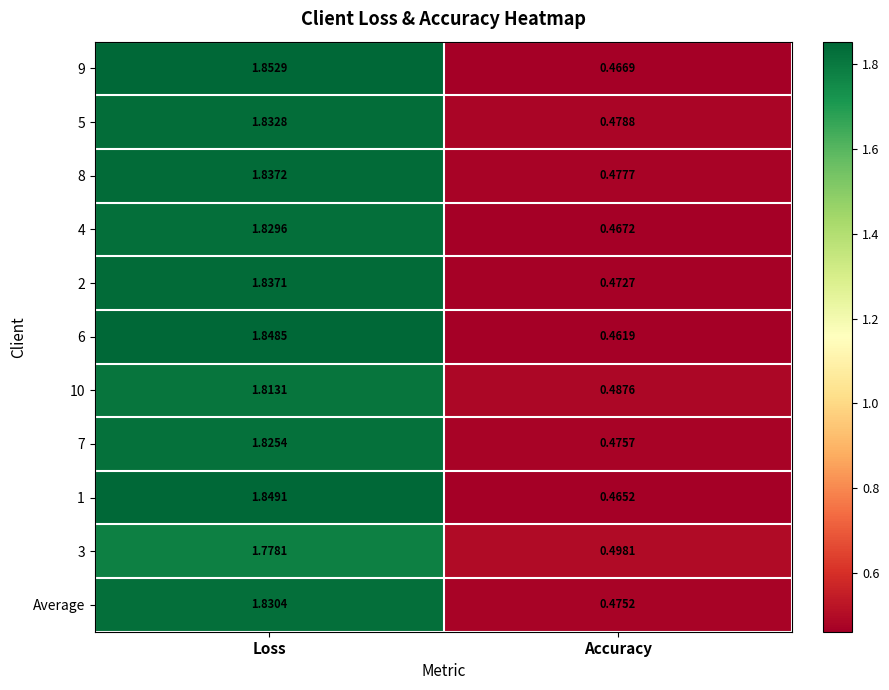

How many data points does each series have?

2